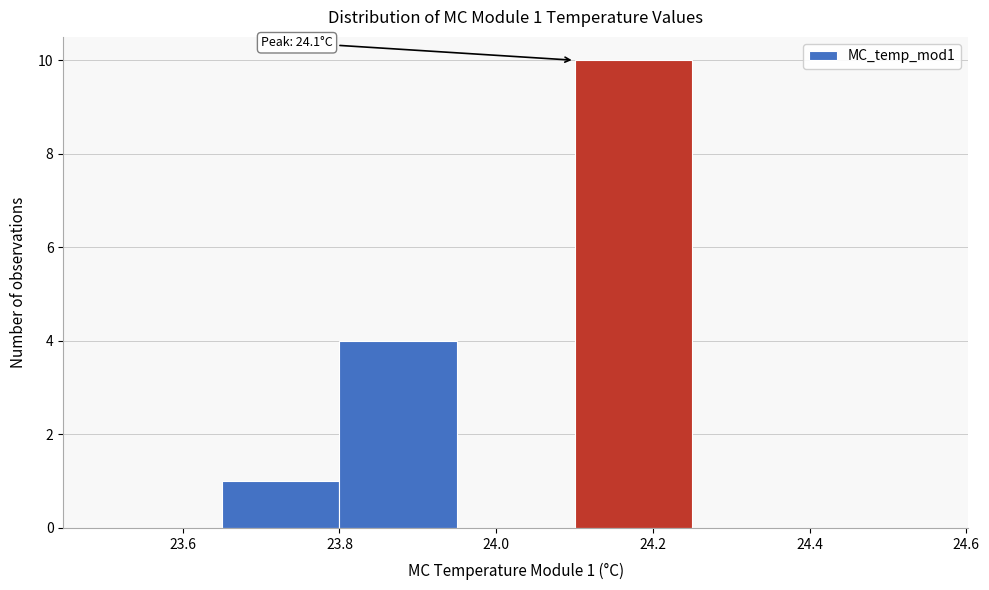

Which range on the x-axis has the tallest bar?

24.10 to 24.25